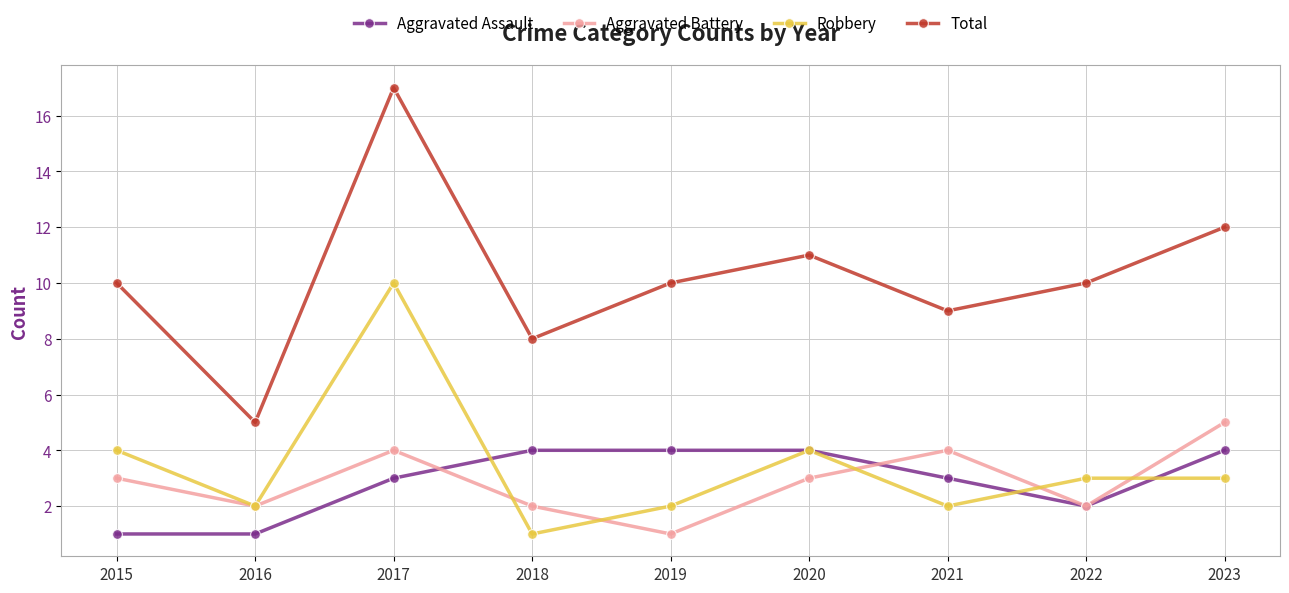

How many interior local peaks does the Total series have?

2